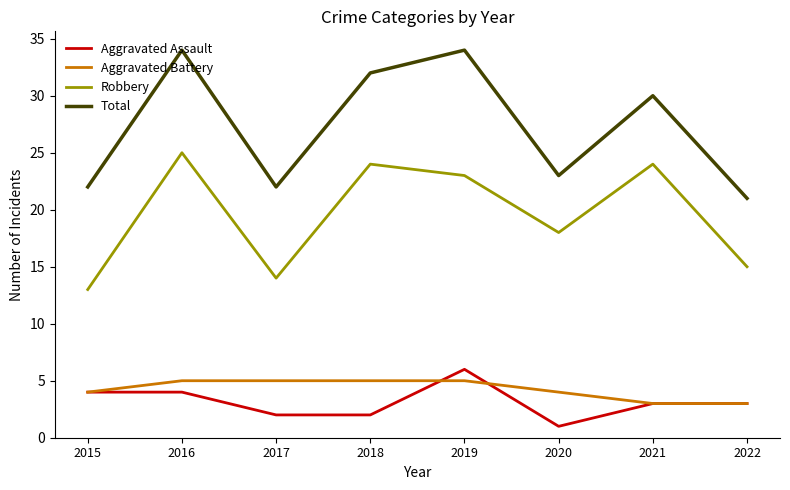

What value does the Robbery series have at 2018?

24